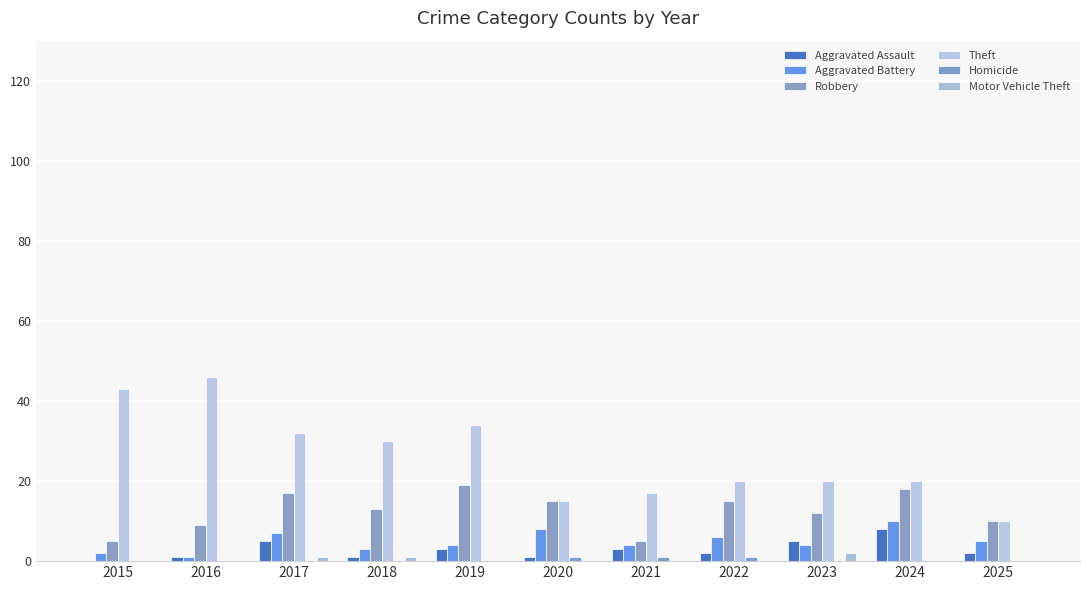

True or false: Aggravated Battery has a value of 2 at 2024.

False